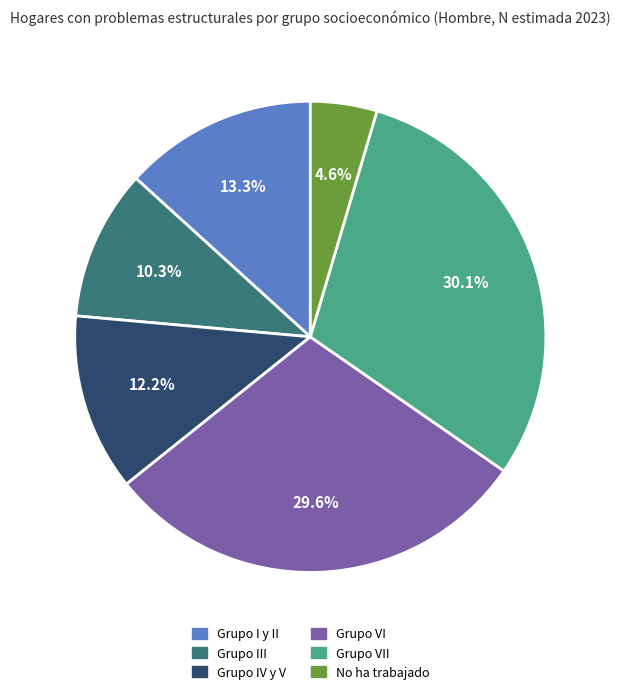

Is there a majority slice in this chart?

No